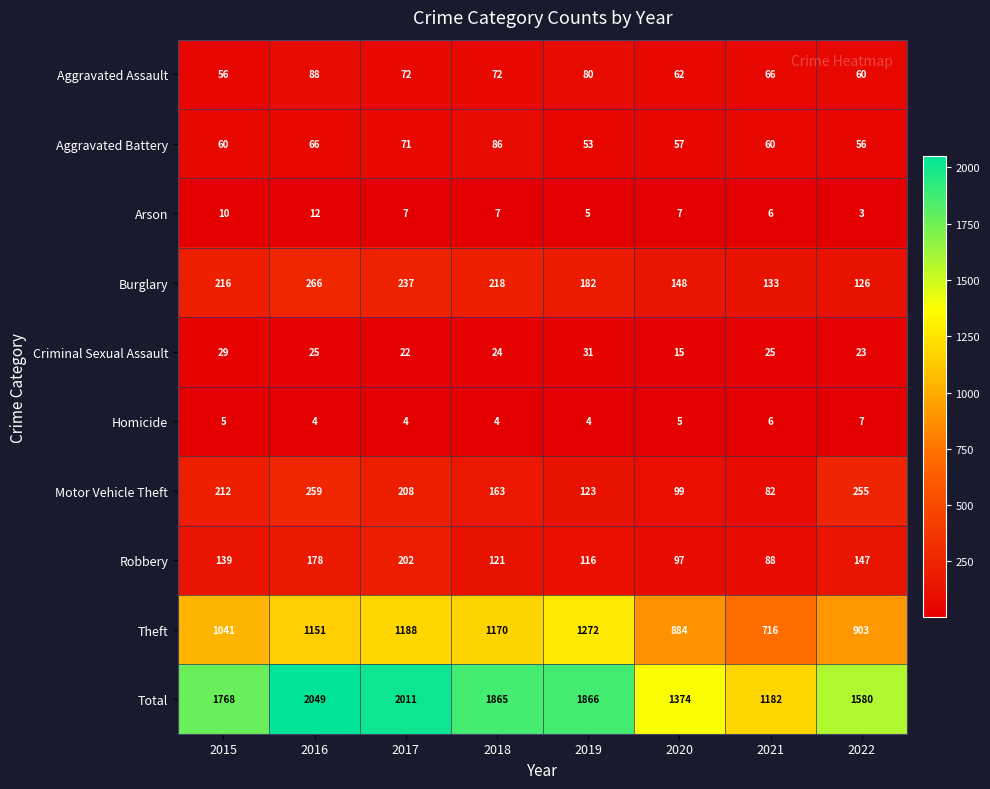

What is the total value across all series at 2020?

2748